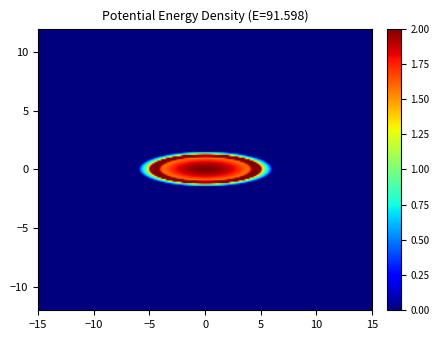

True or false: 14/A0 has a value of 0.5 at B1_01.

False